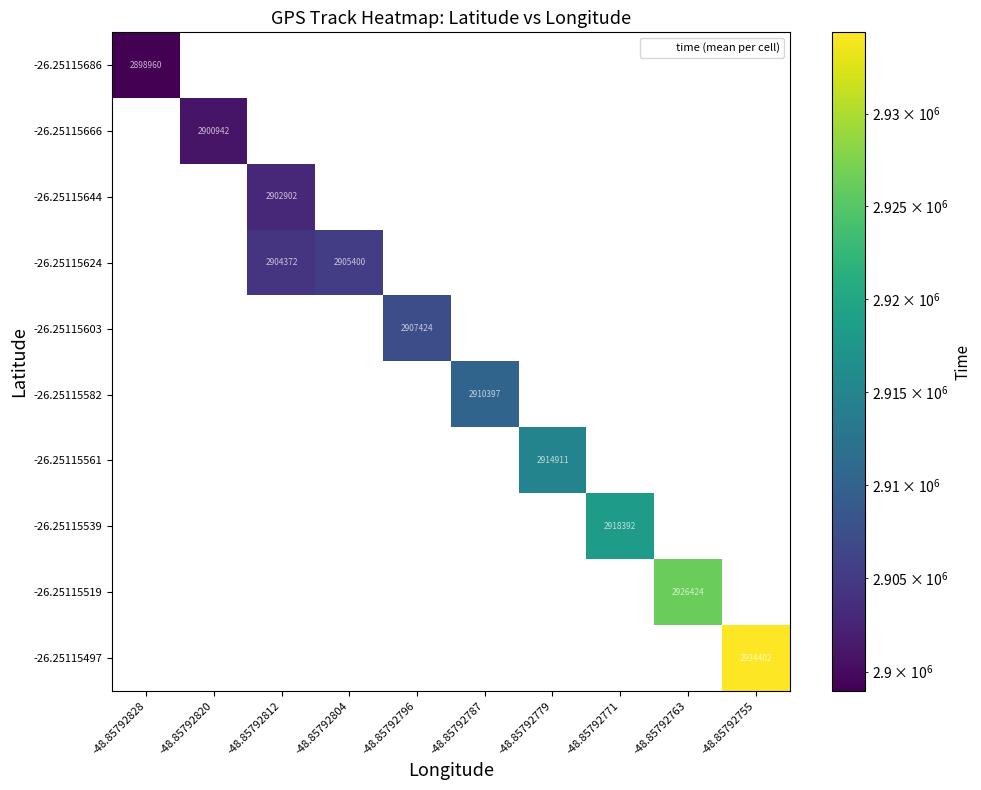

The value of -26.25115539 at -48.85792771 is 1982681.8. True or false?

False